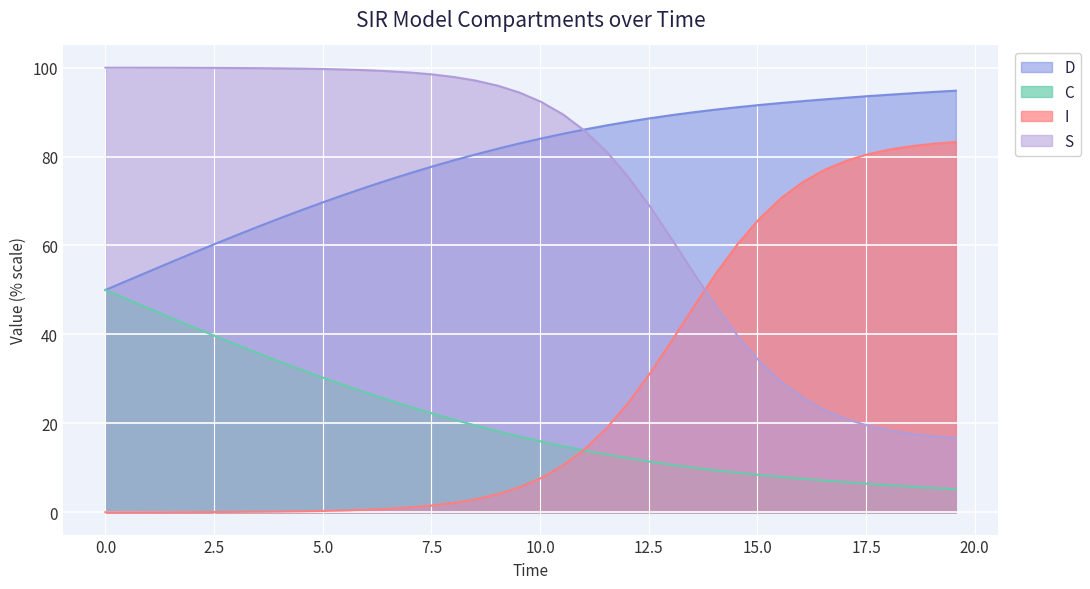

How many intersections are there between I and S?

1